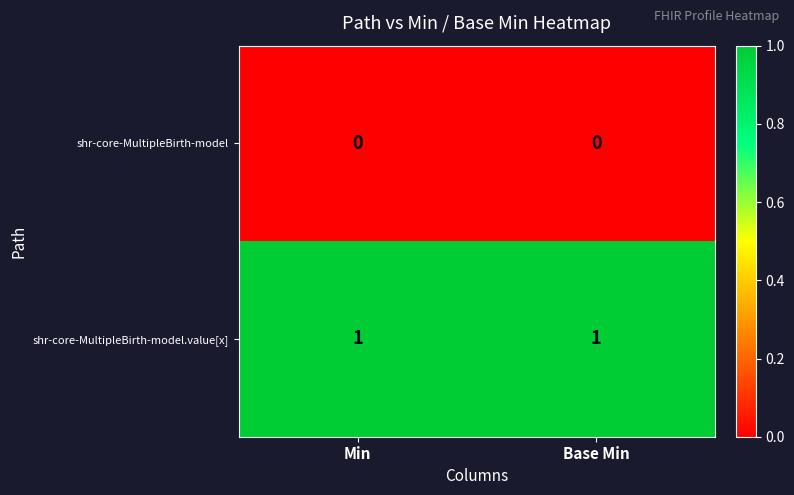

List the series in order of their overall mean, lowest first.

shr-core-MultipleBirth-model, shr-core-MultipleBirth-model.value[x]